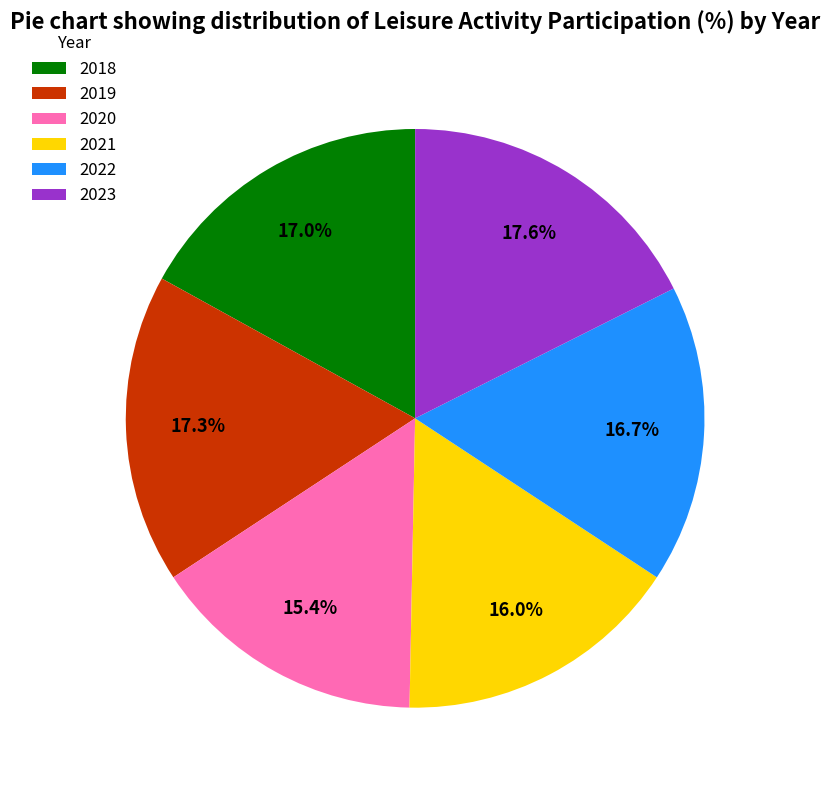

What is the total percentage of 2021 and 2018?

33.0%